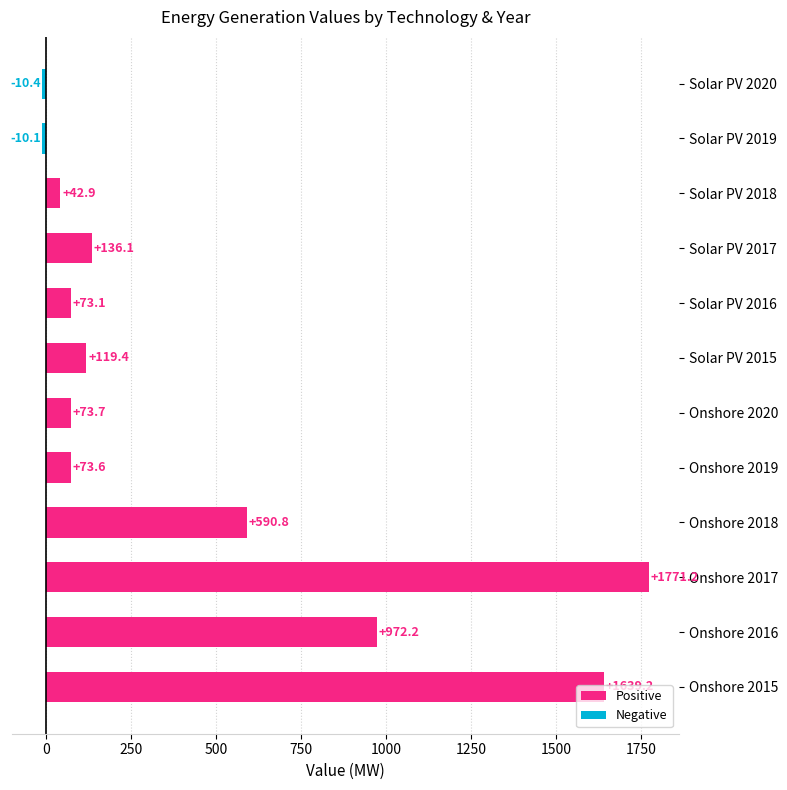

What is the change in value from Solar PV 2018 to Solar PV 2019?

-53.0